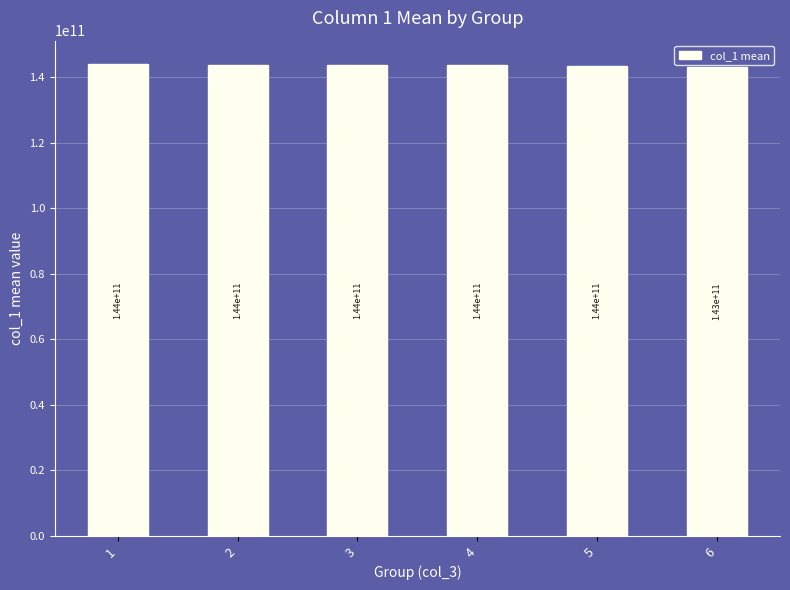

Is it true that the value at 6 is 143256908335.9?

True